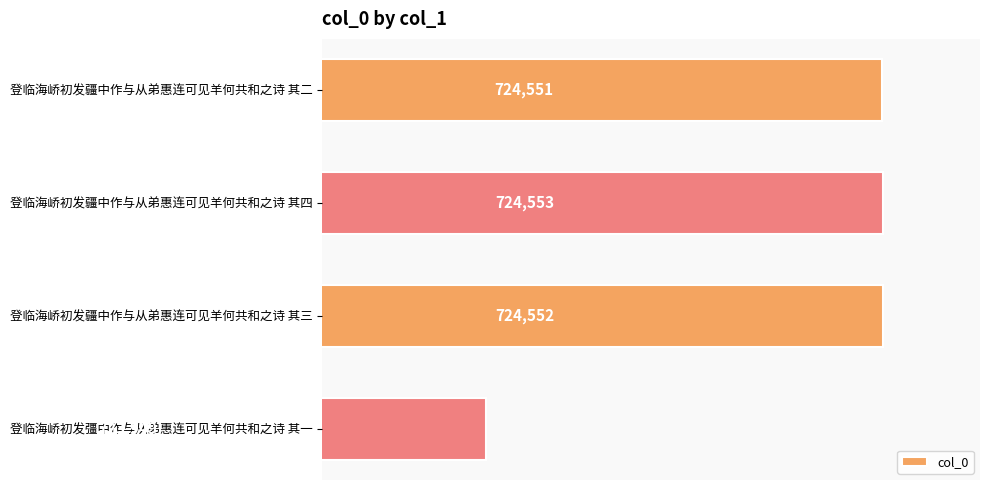

Count the number of categories in the chart.

4